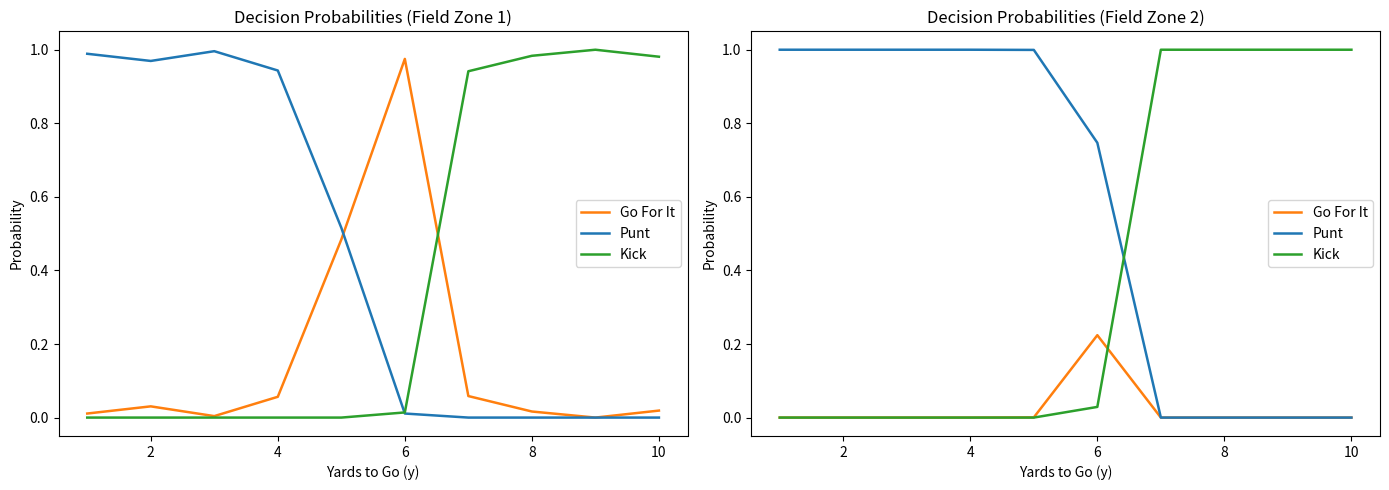

What is the difference between the maximum and second lowest values in the Kick series?

1.0